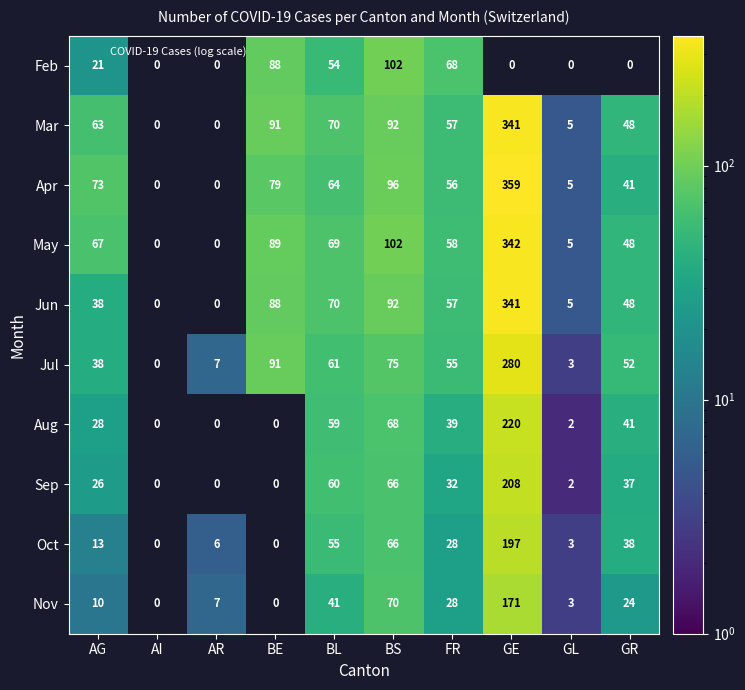

How many values in the May series are below 58?

2